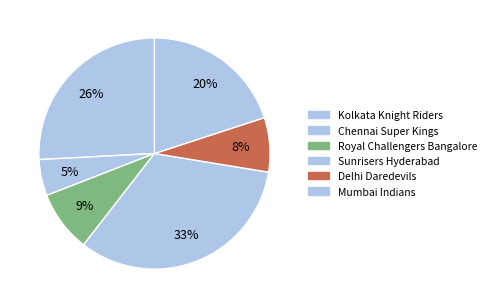

Is there any slice that represents more than half of the pie?

No